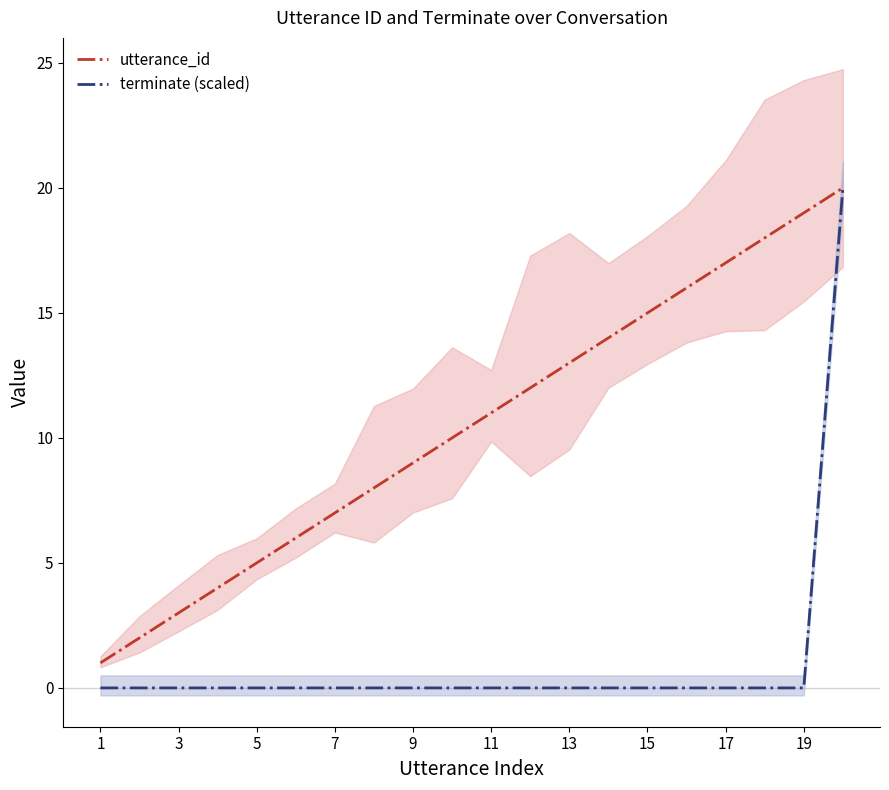

At which label is terminate (scaled) closest to 10?

1